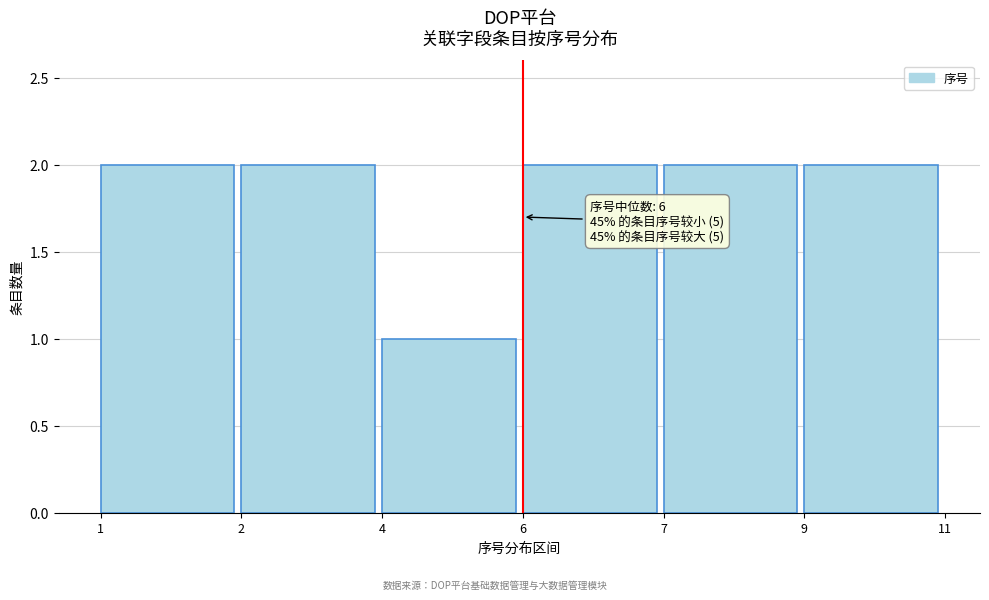

Reading right to left, what are all the values shown in this chart?

2	2	2	1	2	2